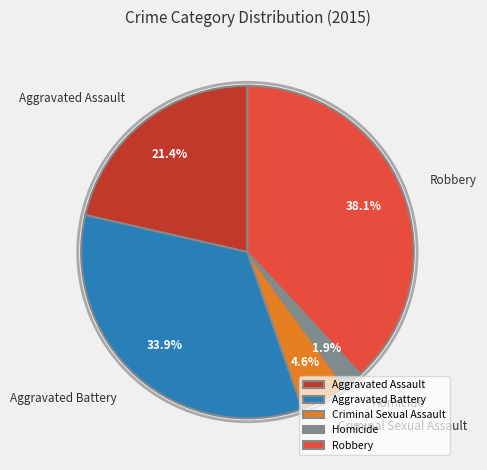

How many segments does this pie chart have?

5